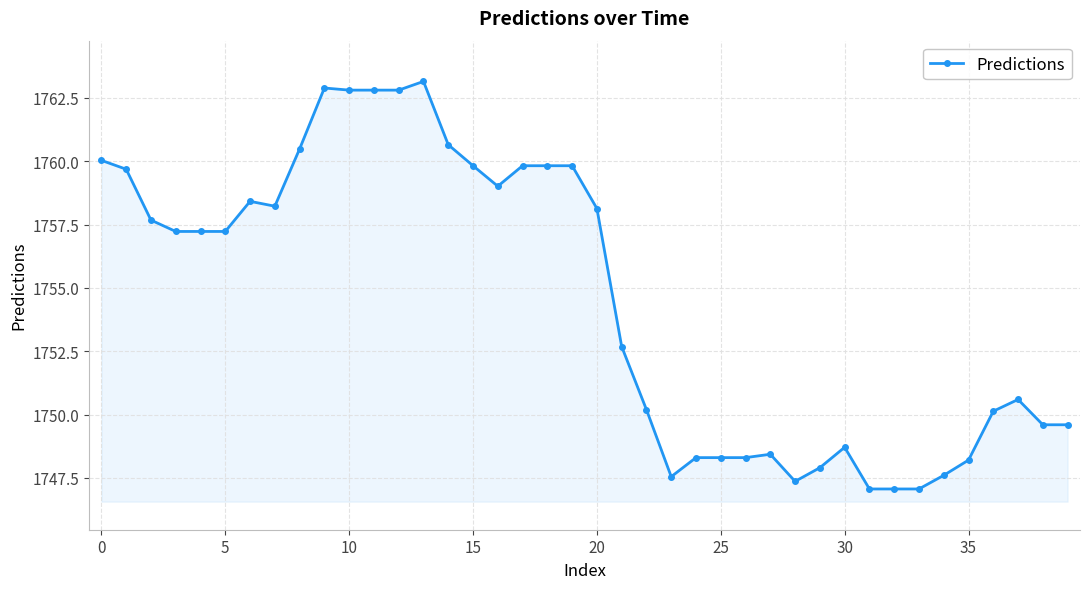

What is the value of the 13th point from the left?

1762.8